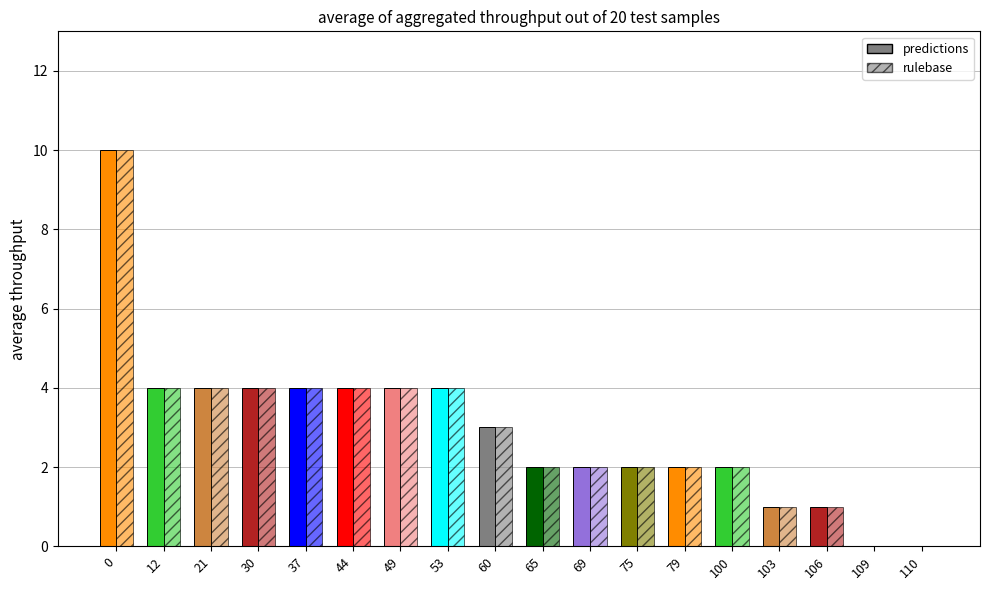

Between 21 and 60, which is larger?

21